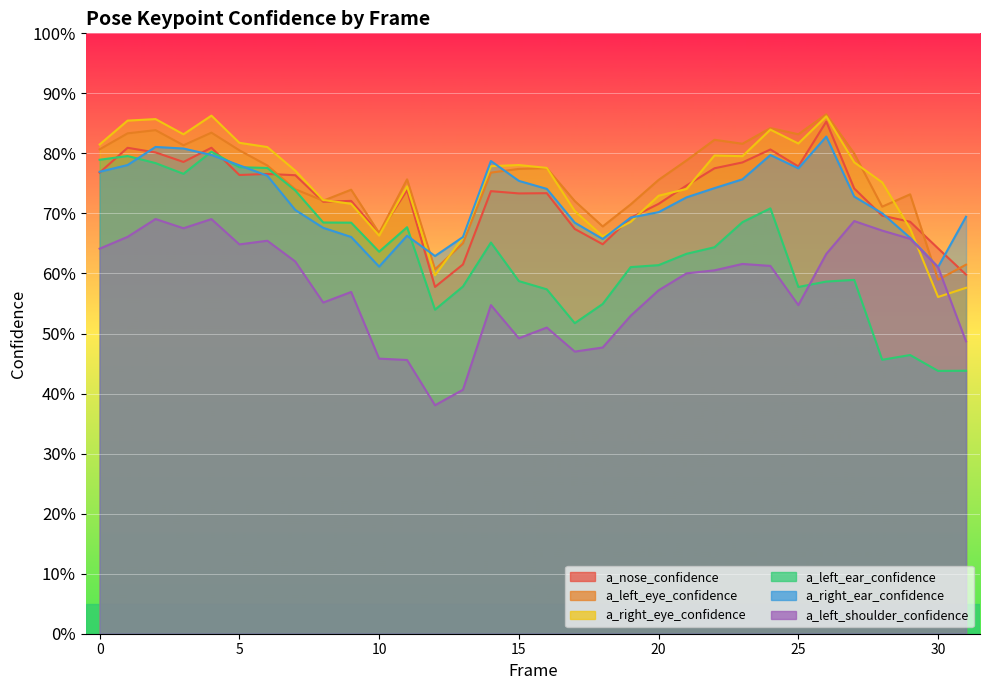

What is the minimum value shown in the chart?

0.4